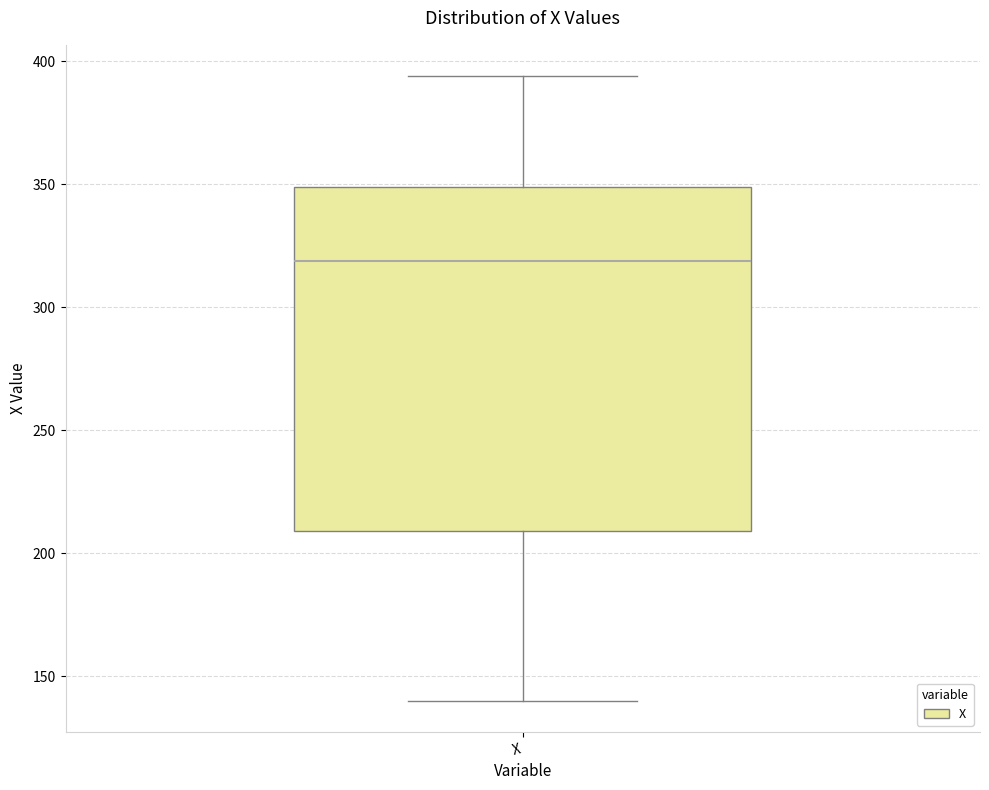

Transcribe this box plot: give where the median line is, the range the box spans, and where the two whiskers end, as read against the y-axis. The values are not printed on the chart, so give them approximately, as read against the axis.

median 320, box 210 to 350, whiskers 140 to 395